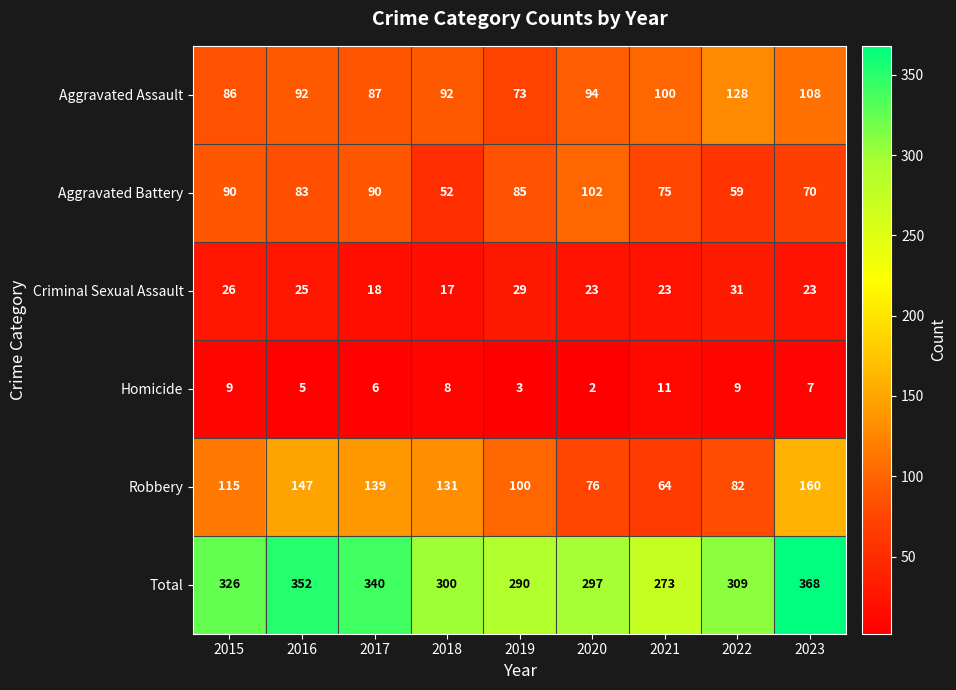

The Criminal Sexual Assault series shows 31 at 2022. True or false?

True